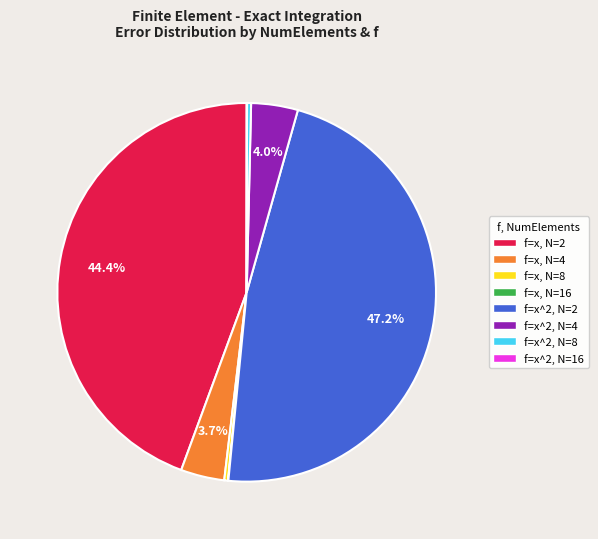

Does any single category account for the majority?

No